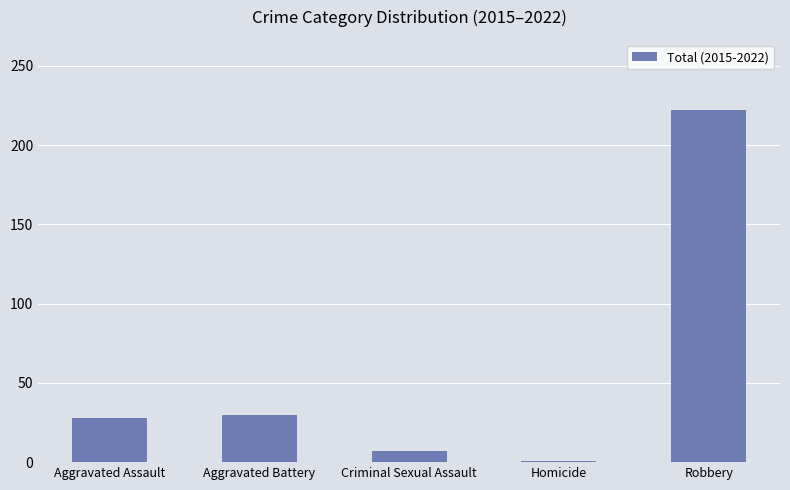

Reading right to left, what are all the values shown in this chart?

Robbery=222	Homicide=1	Criminal Sexual Assault=7	Aggravated Battery=30	Aggravated Assault=28